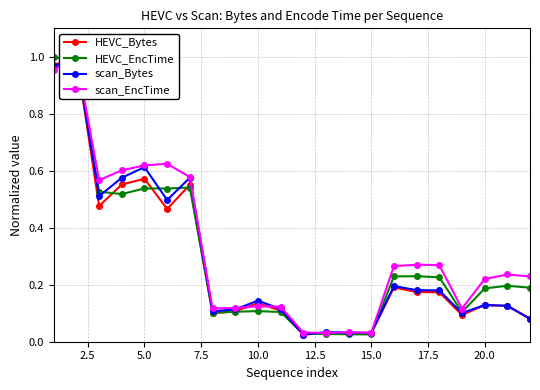

In scan_EncTime, how many points are lower than both neighbors (excluding endpoints)?

5